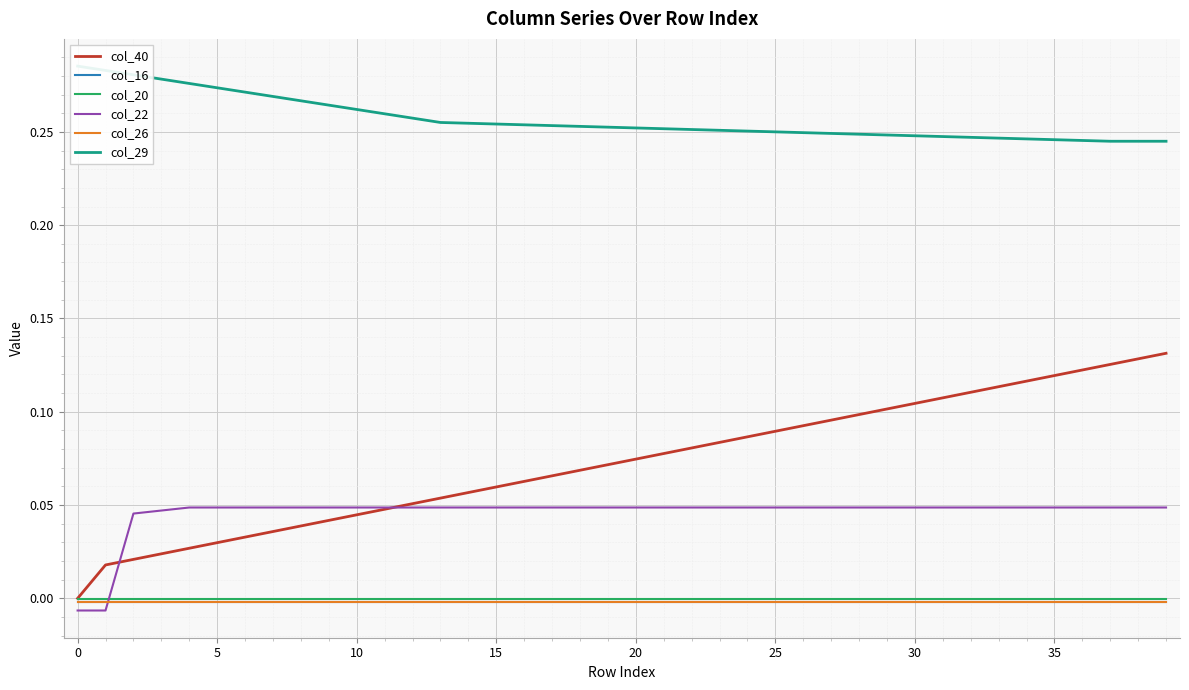

Between 11 and 14, which is larger?

14